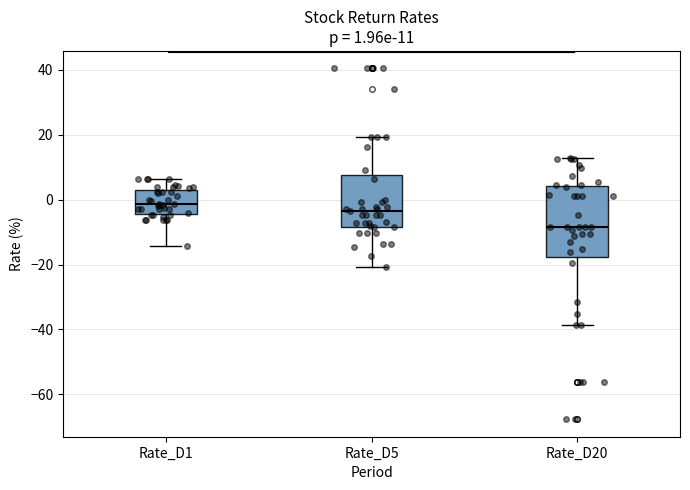

Which box's median line is the highest?

Rate_D1